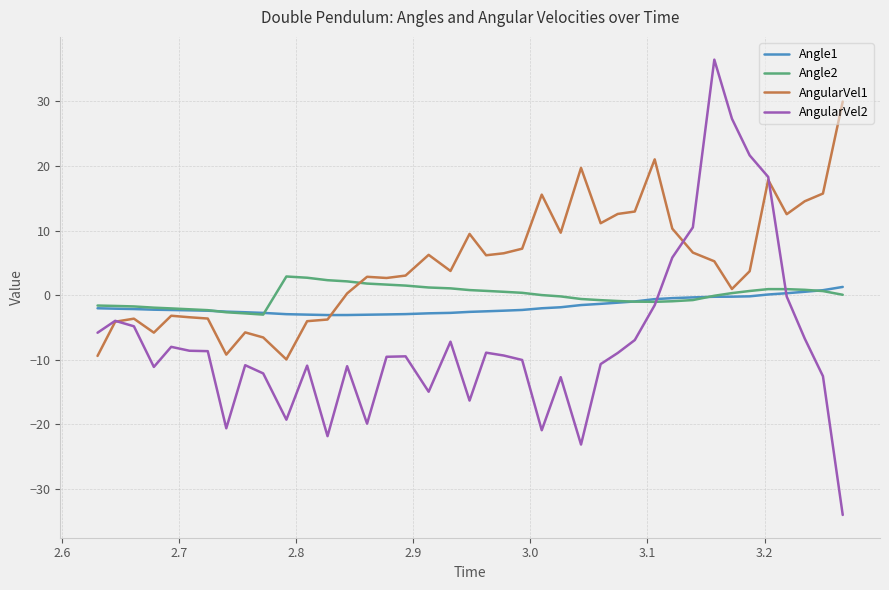

What is the lowest value of the AngularVel1 series?

-10.0